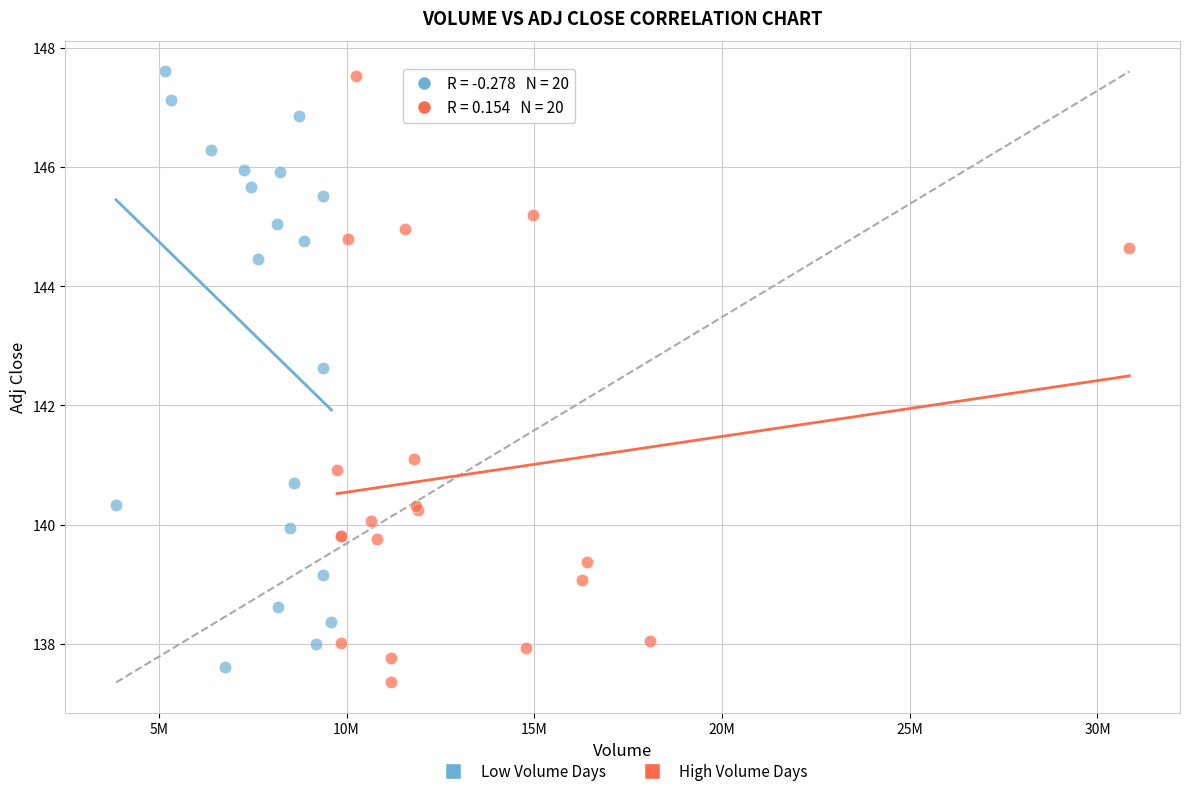

What are all the series names shown in the legend?

Low Volume Days, High Volume Days